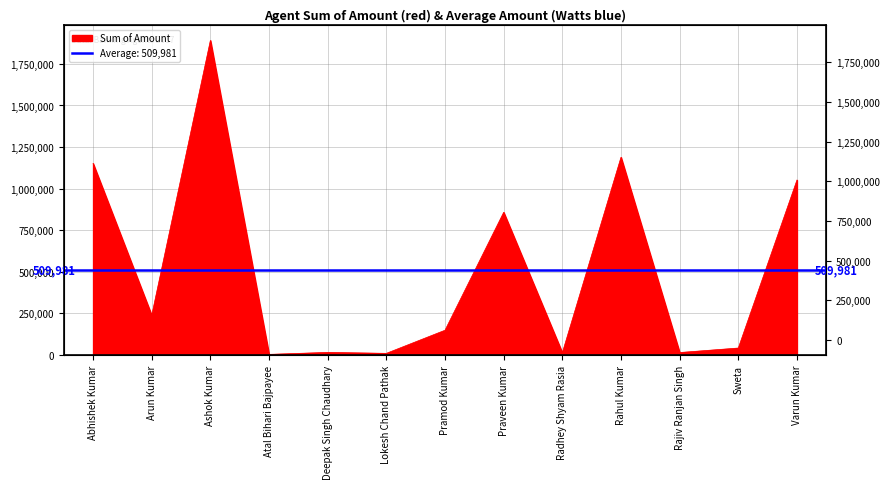

What is the label of the 11th point from the right?

Ashok Kumar